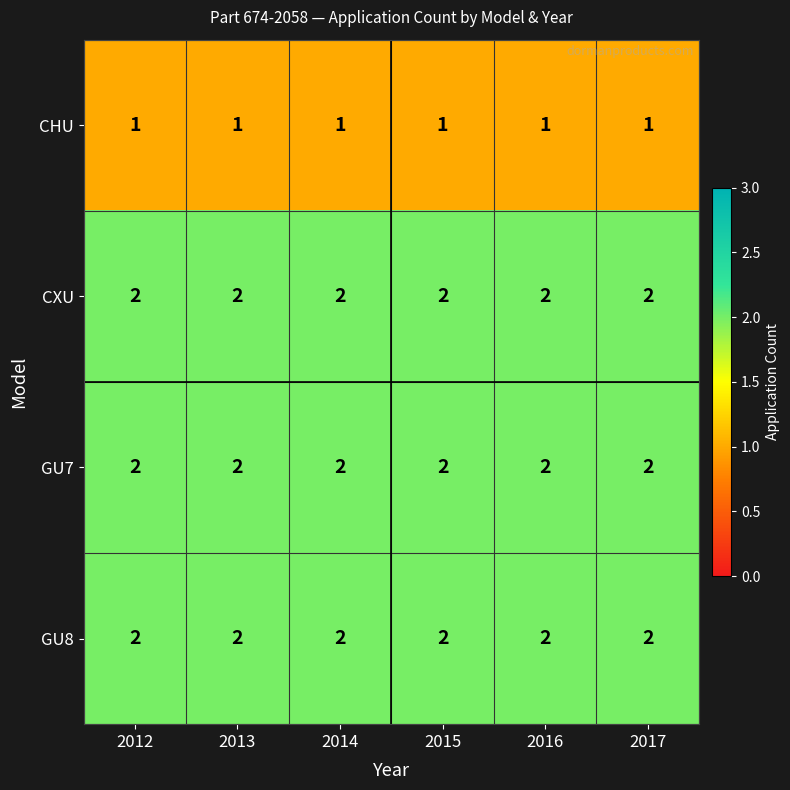

What is the sum of the GU7 values at 2014 and 2015?

4